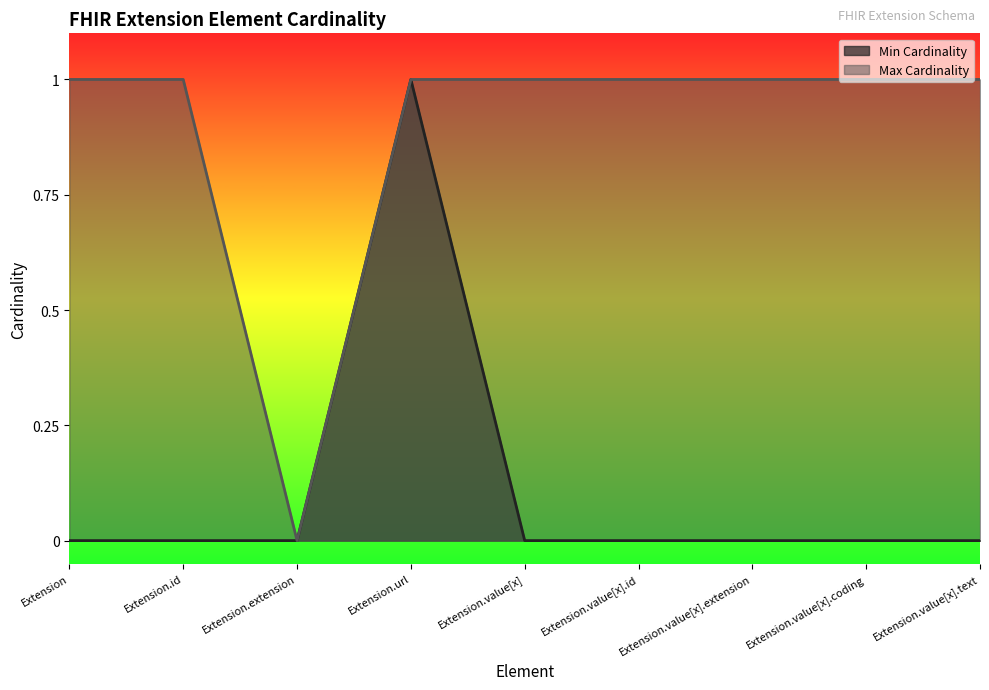

What is the value of the Max Cardinality point at the 5th from the left?

1